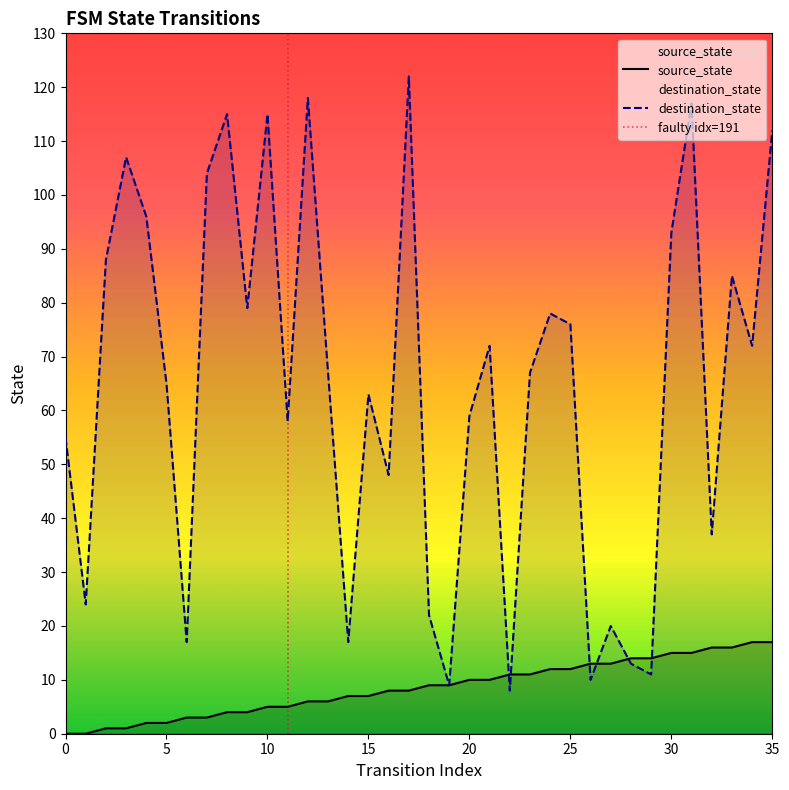

Reading left to right, list all the values displayed in this chart.

source_state: 0=0	1=0	2=1	3=1	4=2	5=2	6=3	7=3	8=4	9=4	10=5	11=5	12=6	13=6	14=7	15=7	16=8	17=8	18=9	19=9	20=10	21=10	22=11	23=11	24=12	25=12	26=13	27=13	28=14	29=14	30=15	31=15	32=16	33=16	34=17	35=17
destination_state: 0=55	1=24	2=88	3=107	4=96	5=65	6=17	7=104	8=115	9=79	10=115	11=58	12=118	13=67	14=17	15=63	16=48	17=122	18=22	19=9	20=59	21=72	22=8	23=67	24=78	25=76	26=10	27=20	28=13	29=11	30=93	31=117	32=37	33=85	34=72	35=112